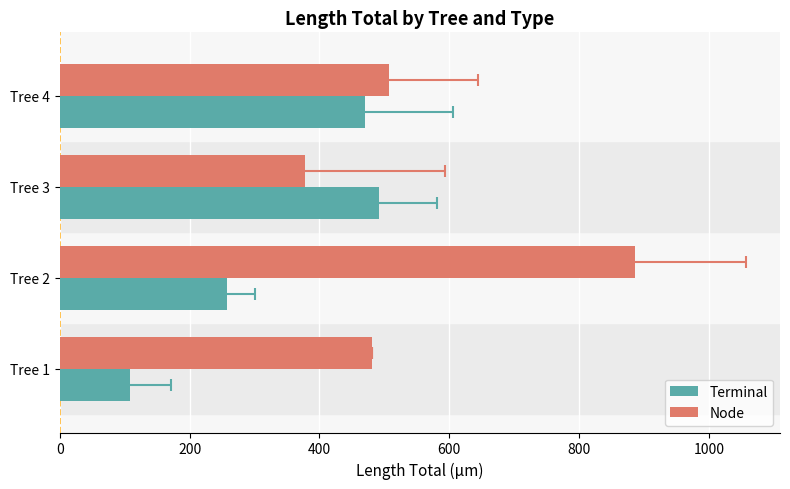

How many bars are there in each group?

2